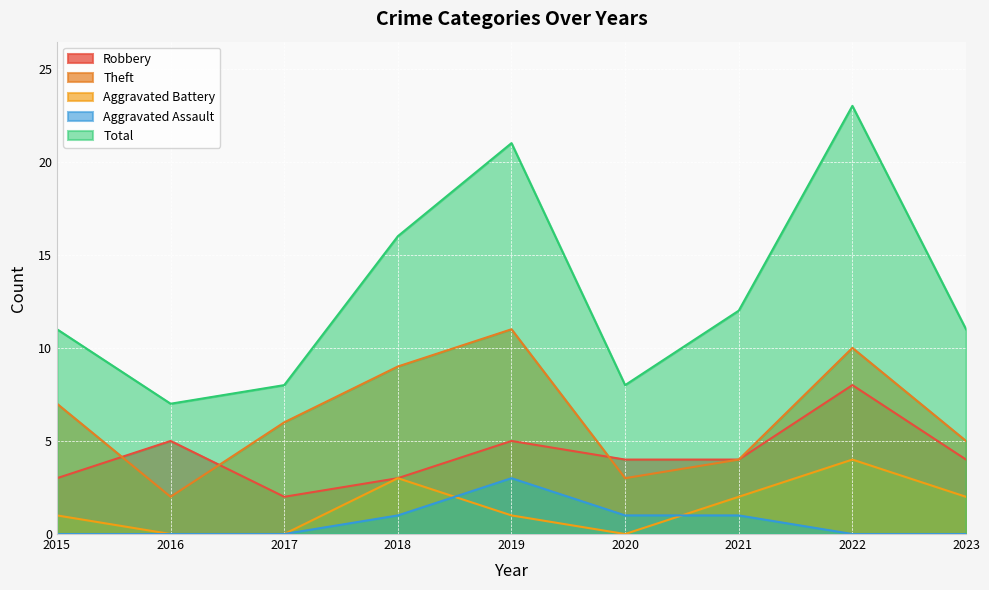

Rank the categories by Total value from lowest to highest.

2016, 2017, 2020, 2015, 2023, 2021, 2018, 2019, 2022